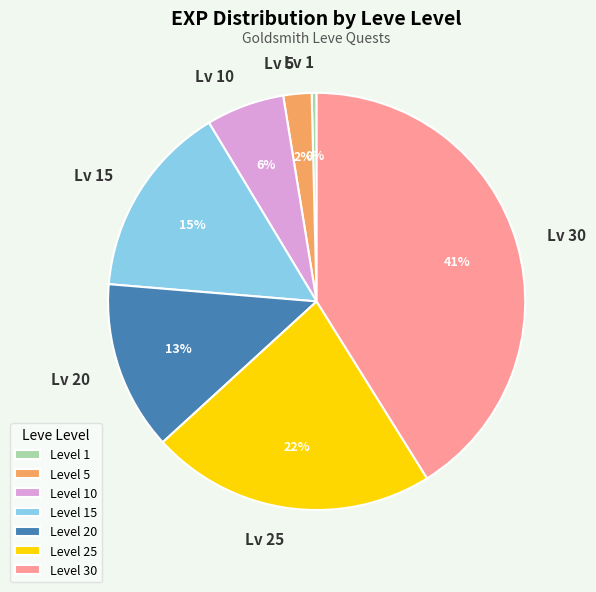

Do Level 30 and Level 5 together represent more than half of the pie?

No